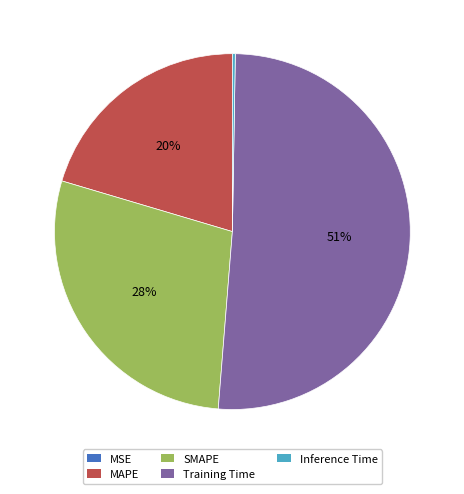

Combined, do SMAPE and Training Time account for over 50%?

Yes